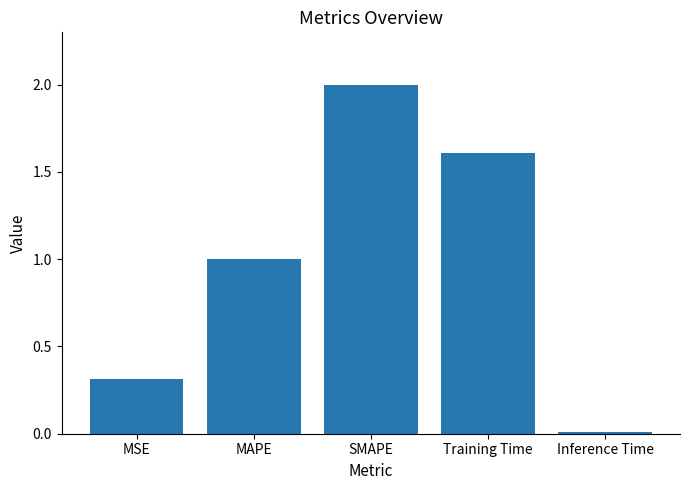

Which has a higher value, Training Time or SMAPE?

SMAPE